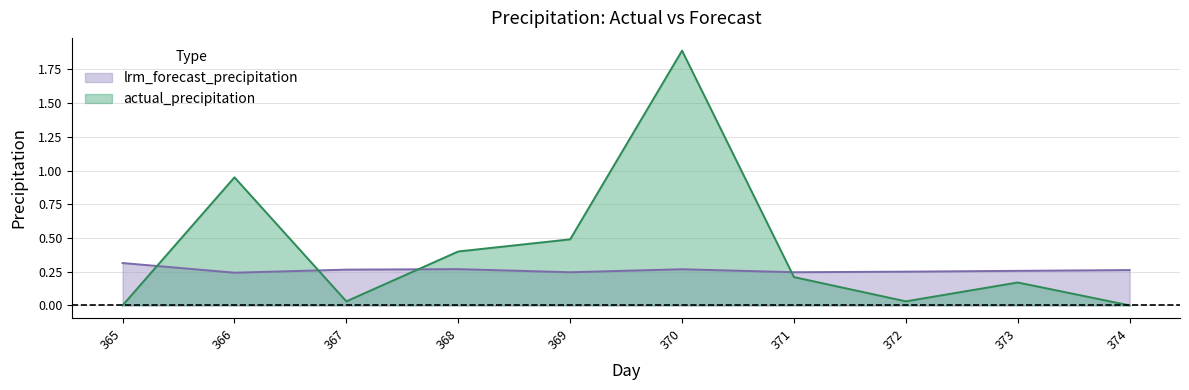

What is the value of the lrm_forecast_precipitation point at the 4th from the left?

0.3